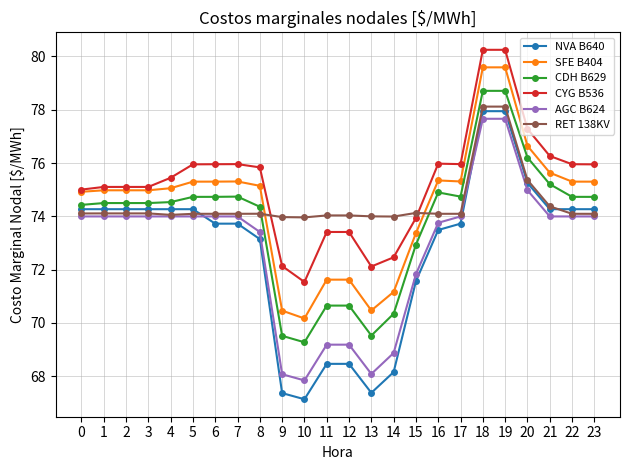

What is the difference between the SFE B404 values at 13 and 18?

9.1